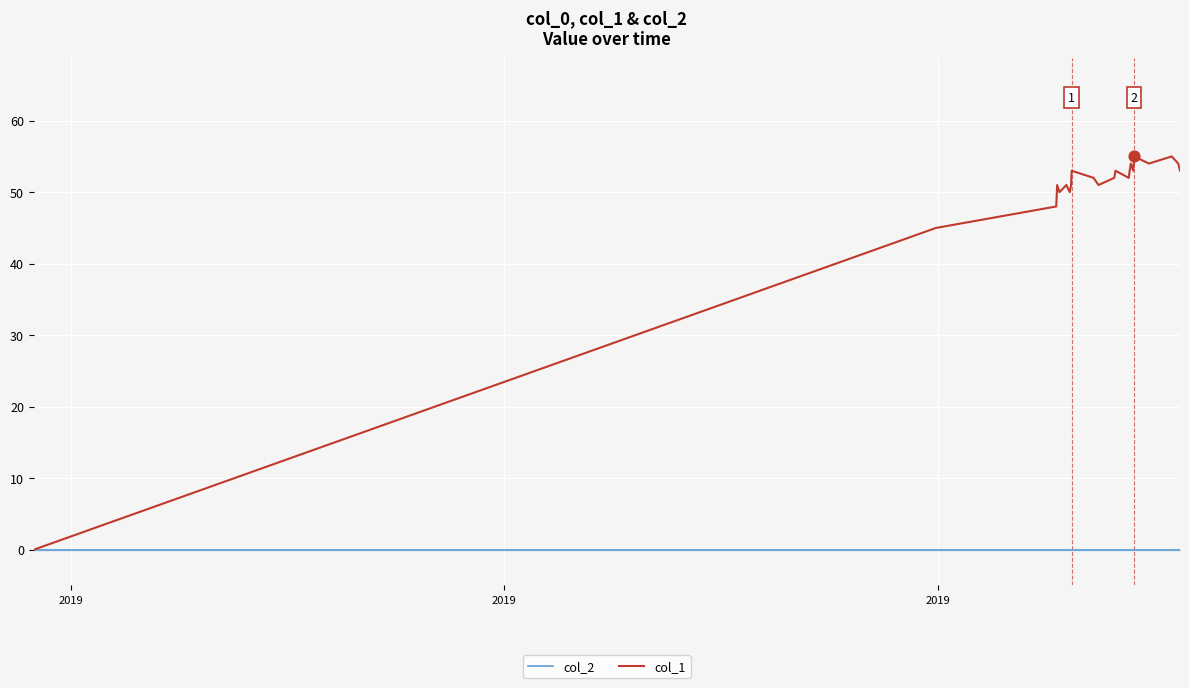

At how many categories does at least one series exceed 35?

24